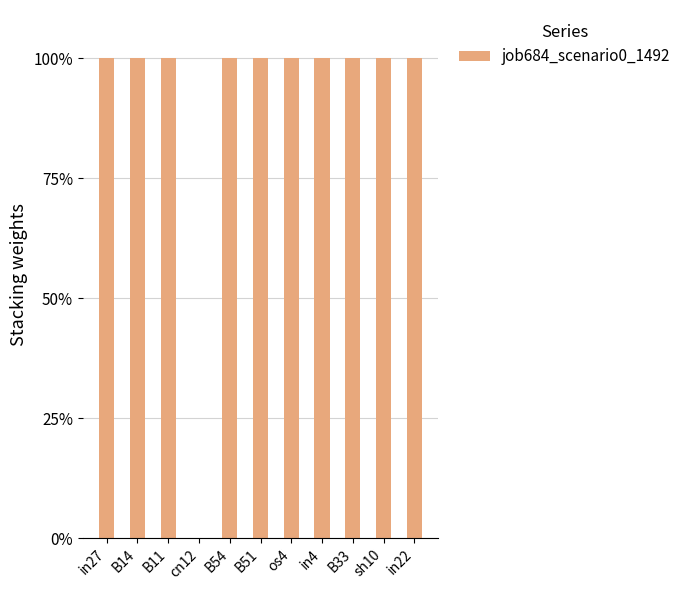

Reading right to left, transcribe all the data shown in this chart.

in22=100	sh10=100	B33=100	in4=100	os4=100	B51=100	B54=100	cn12=0	B11=100	B14=100	in27=100